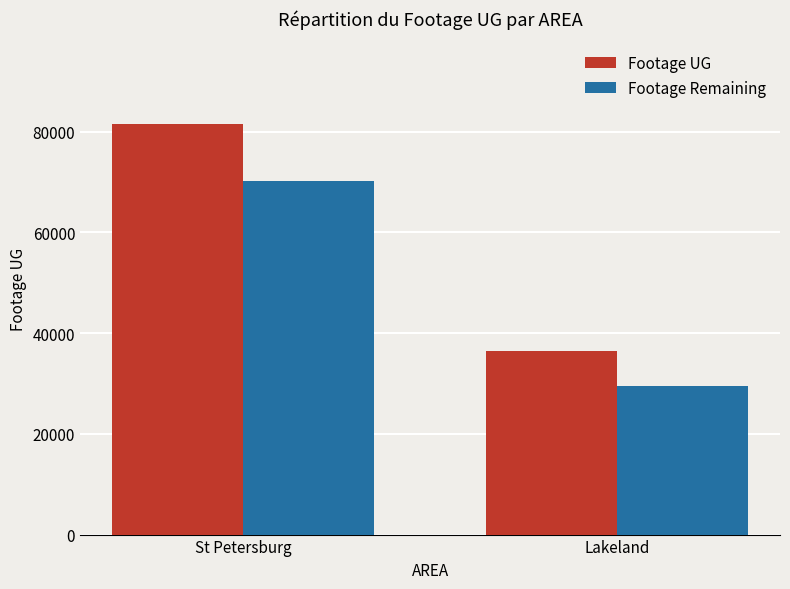

Rank the series by their maximum value, from lowest to highest.

Footage Remaining, Footage UG